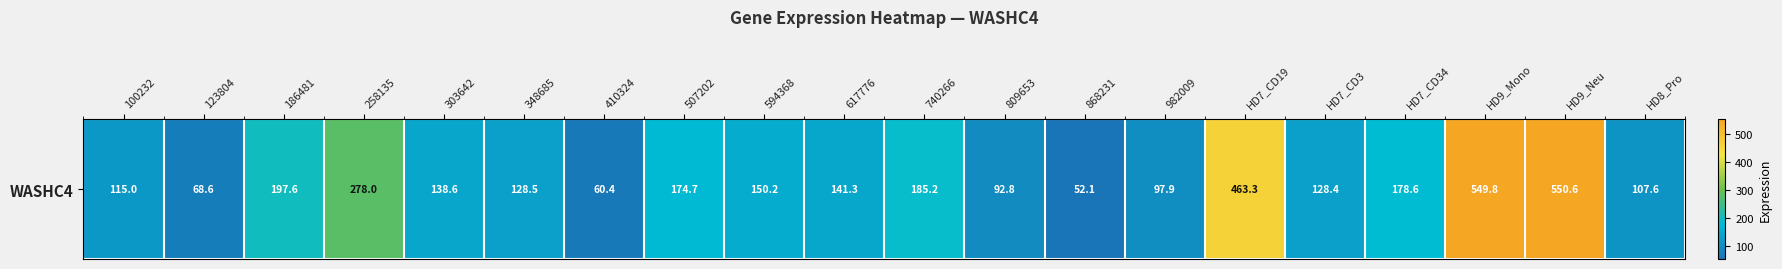

Count the number of data series in this chart.

1